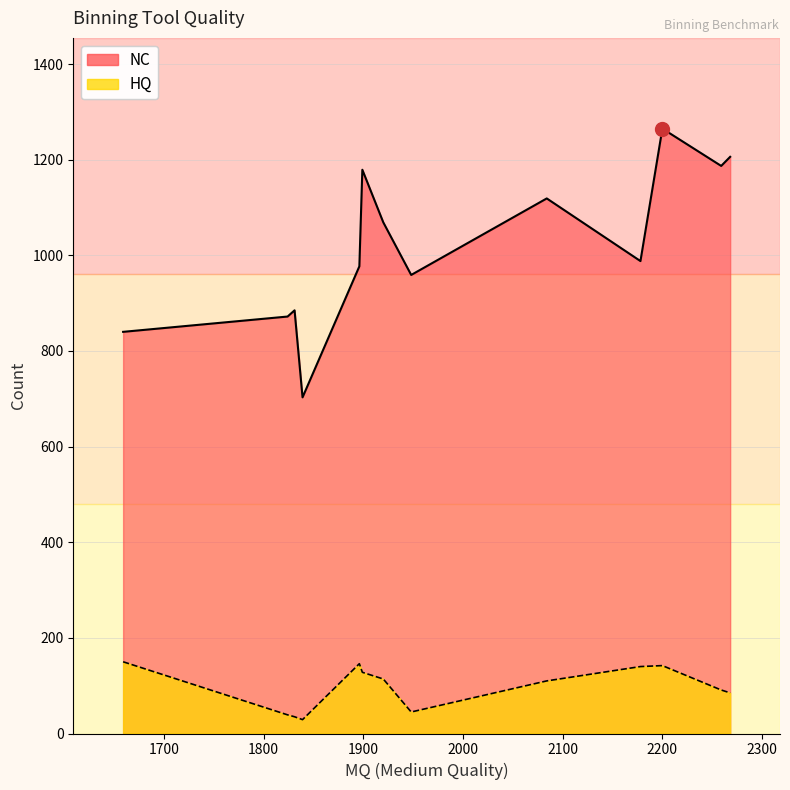

Reading left to right, list all the values displayed in this chart.

NC: CONCOCT=1069	MaxBin=840	MetaBAT=703	VAMB_2000=959	CLMB_2000=885	MetaDecoder=872	Binny=1119	Metabinner=988	SemiBin2=977	COMEBin=1187	DAS_tool=1179	MAGScoT=1265	Metawrap=1206
HQ: CONCOCT=114	MaxBin=150	MetaBAT=29	VAMB_2000=45	CLMB_2000=35	MetaDecoder=39	Binny=110	Metabinner=140	SemiBin2=146	COMEBin=91	DAS_tool=128	MAGScoT=142	Metawrap=85